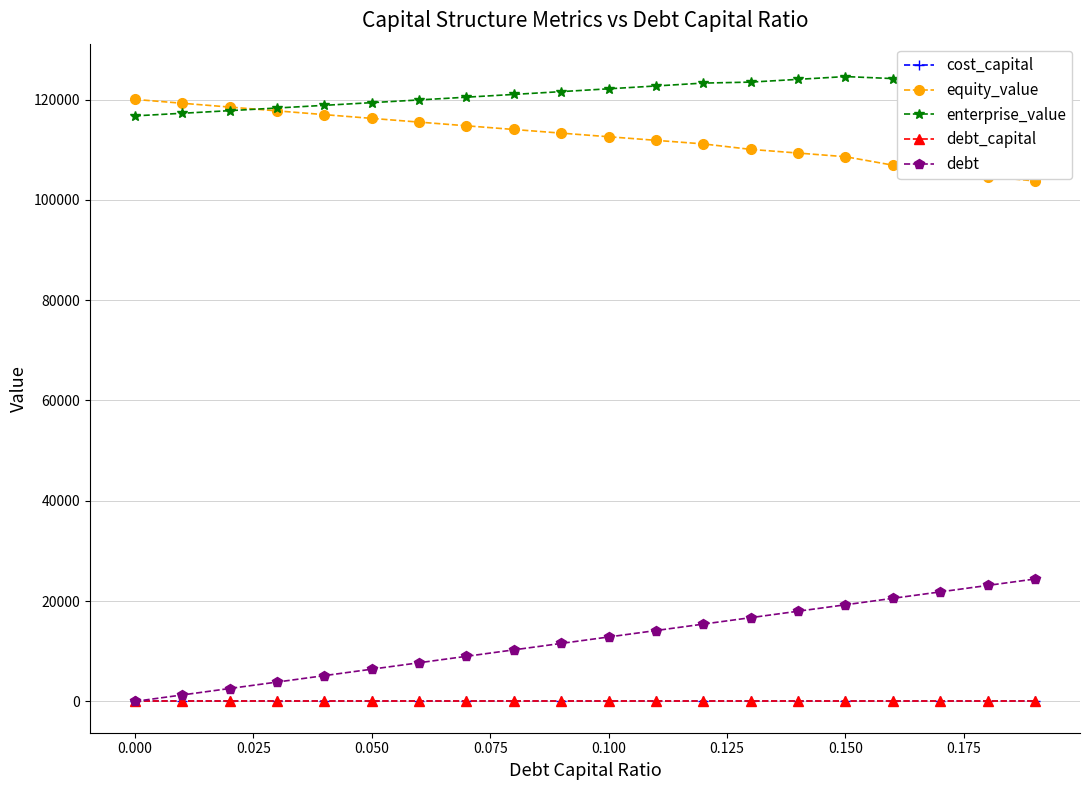

What is the minimum value for equity_value?

103777.5